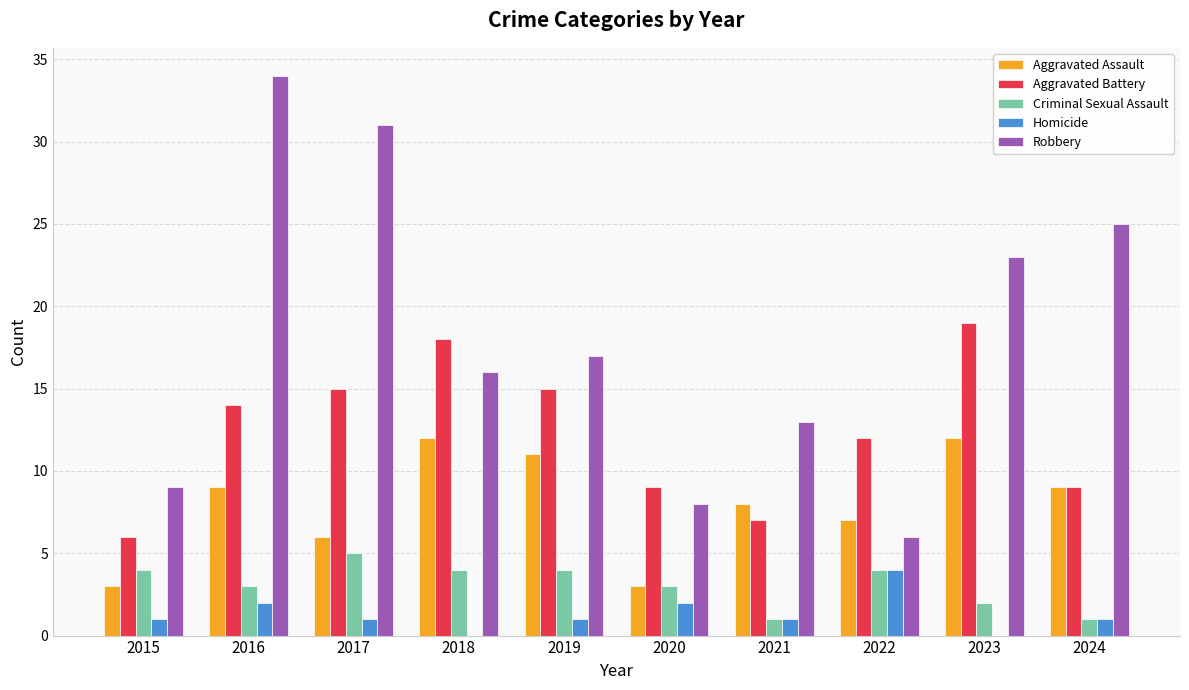

At which category is the sum across all series the highest?

2016